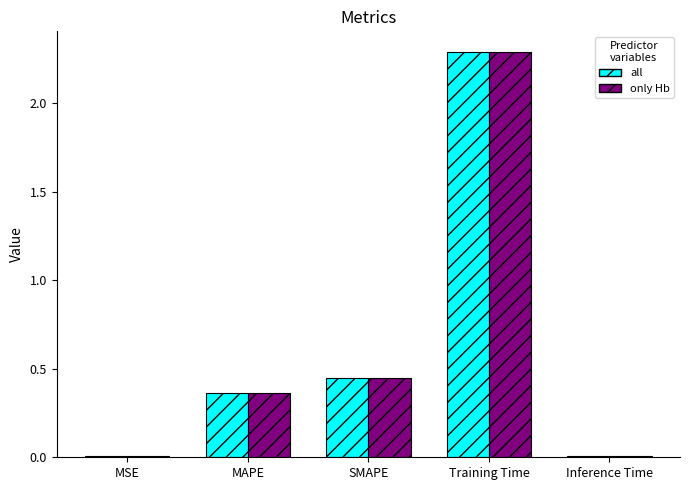

What is the greatest value displayed?

2.3